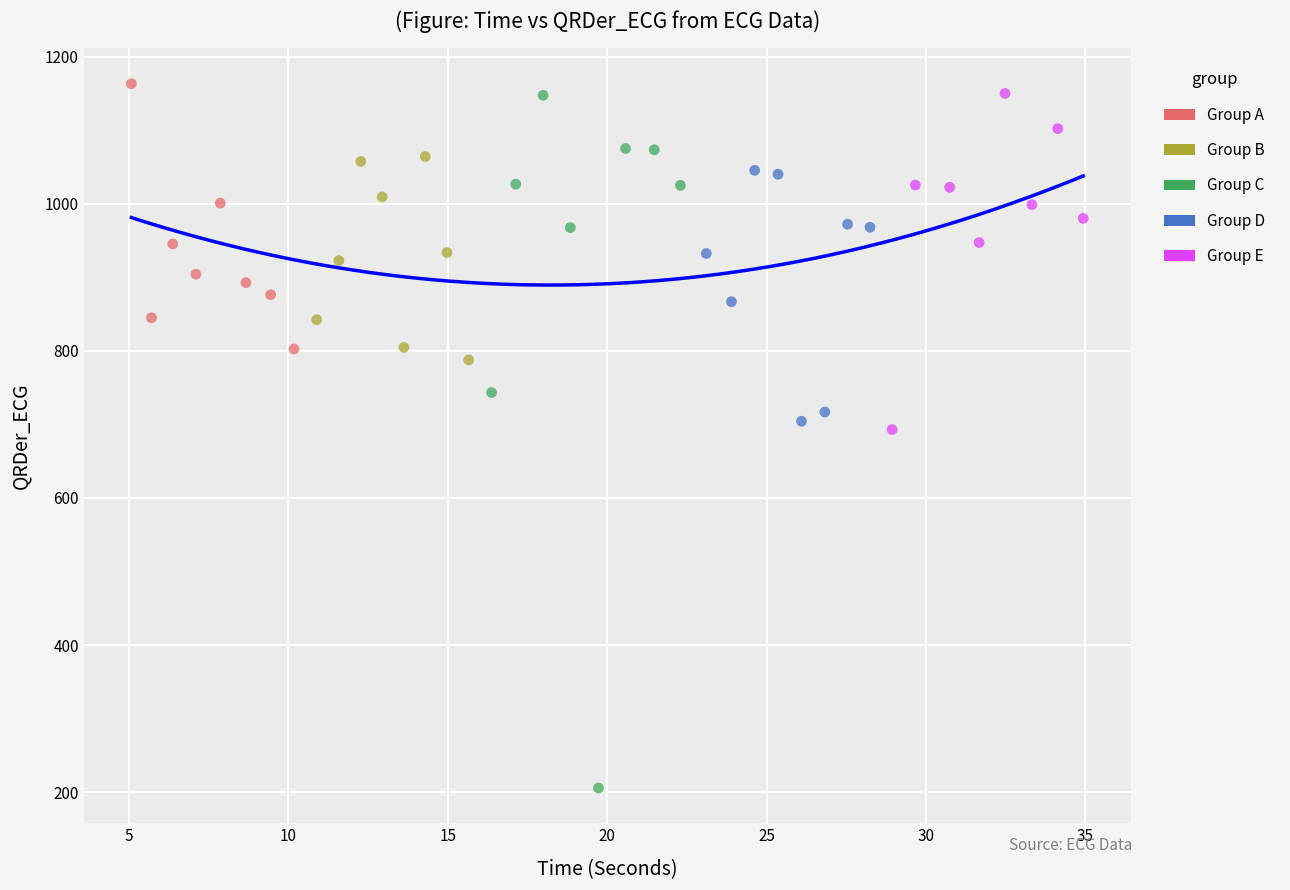

Which series has the largest Y range (max minus min)?

Group C